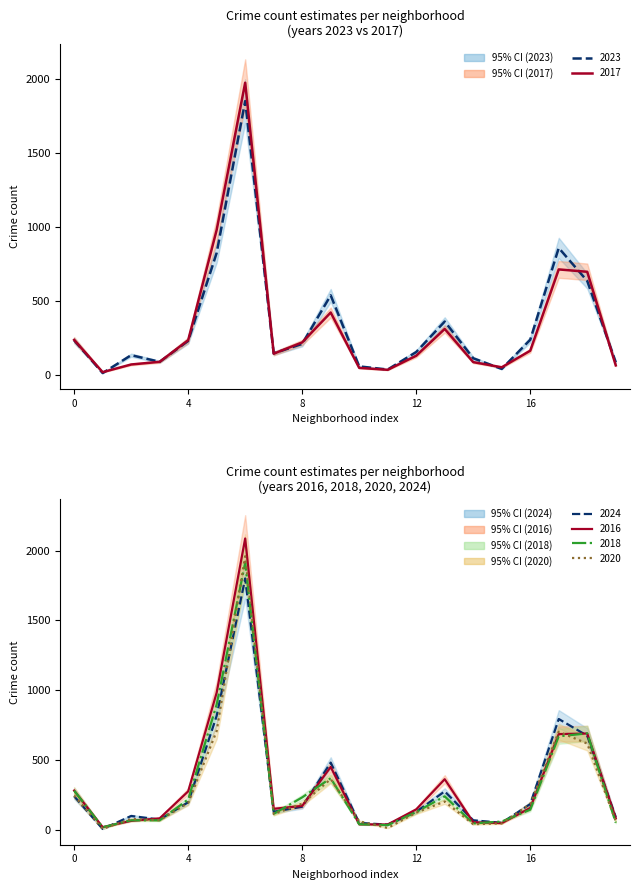

Count the number of categories in the chart.

20